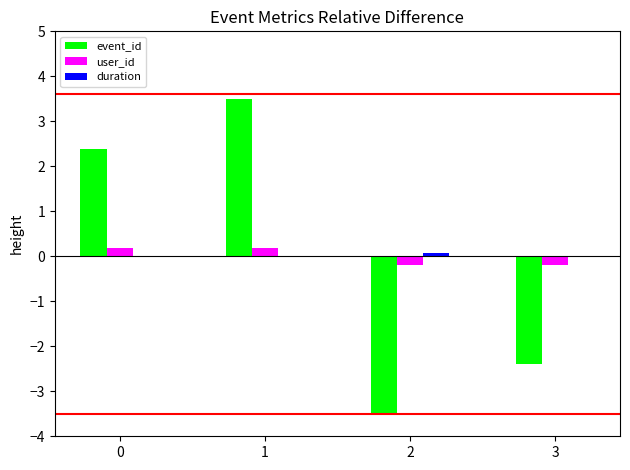

Are the bars horizontal?

No